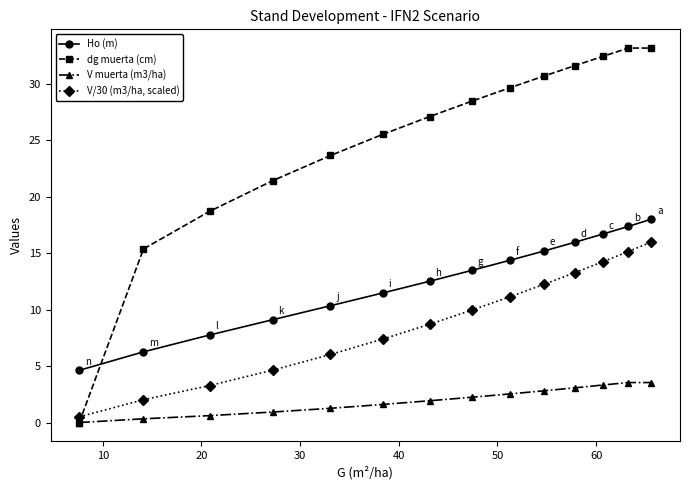

At how many categories does at least one series exceed 22?

10